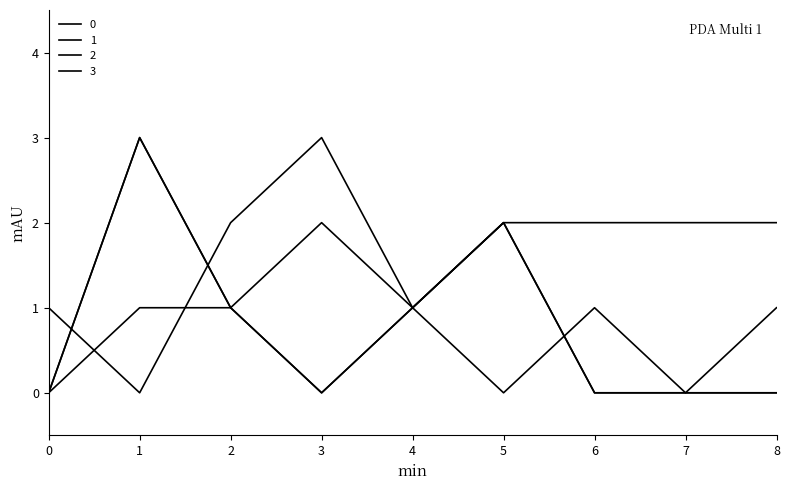

What is the sum of the 3 values at 1 and 8?

3